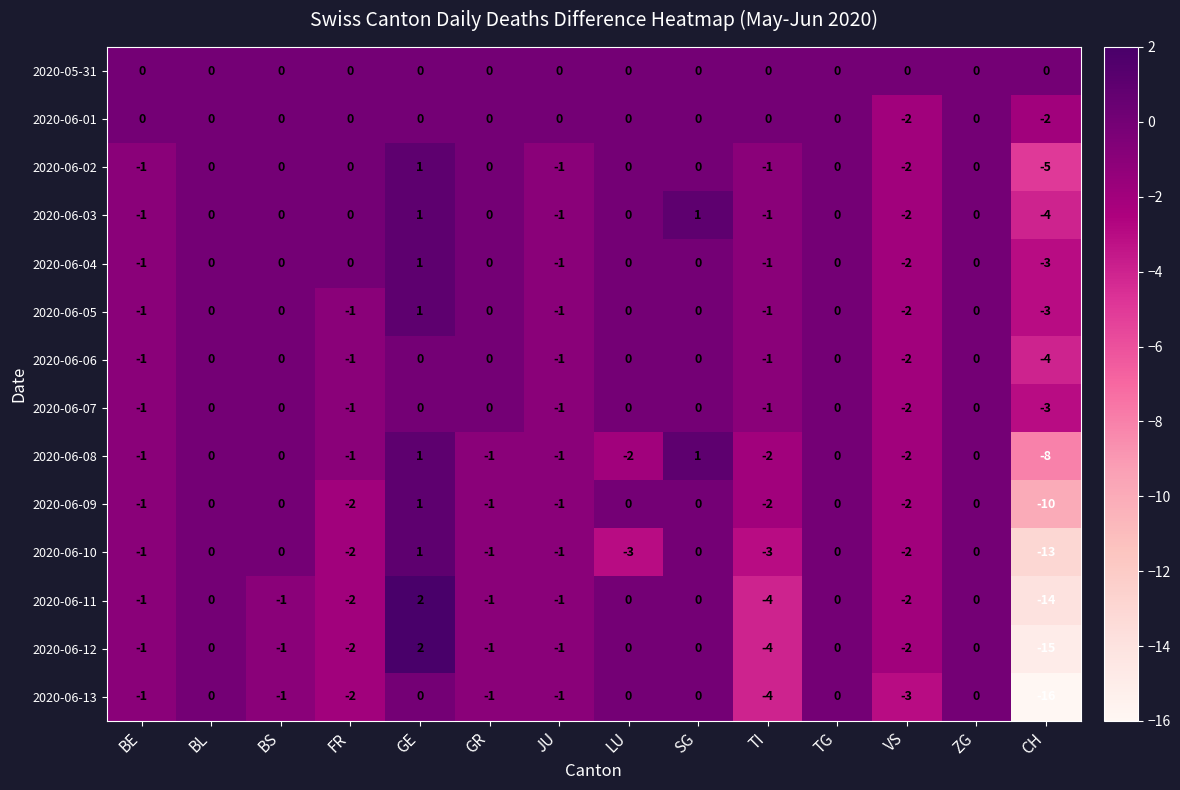

What is the sum of all 2020-06-13 values?

-29